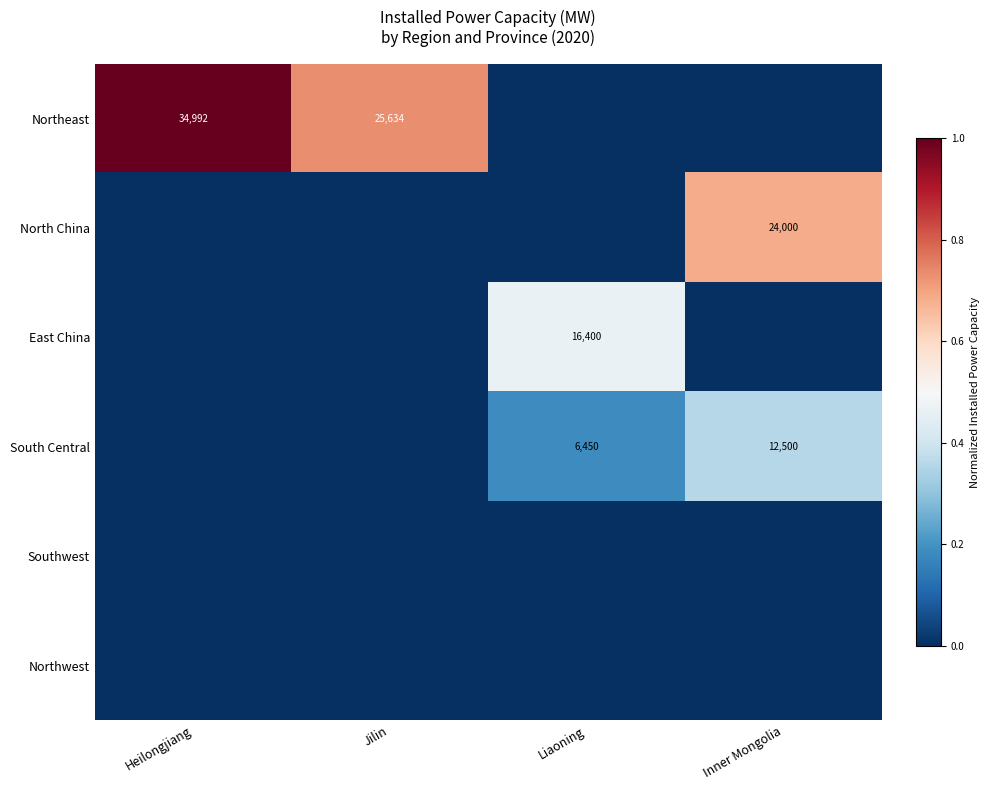

The value of East China at Liaoning is 21882. True or false?

False